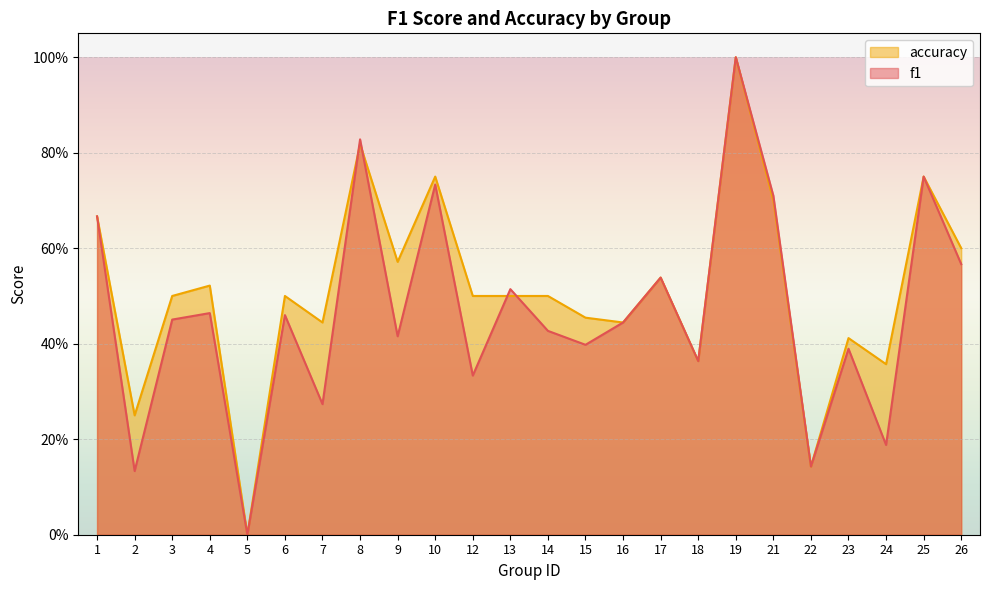

True or false: f1 and accuracy intersect in this chart.

True